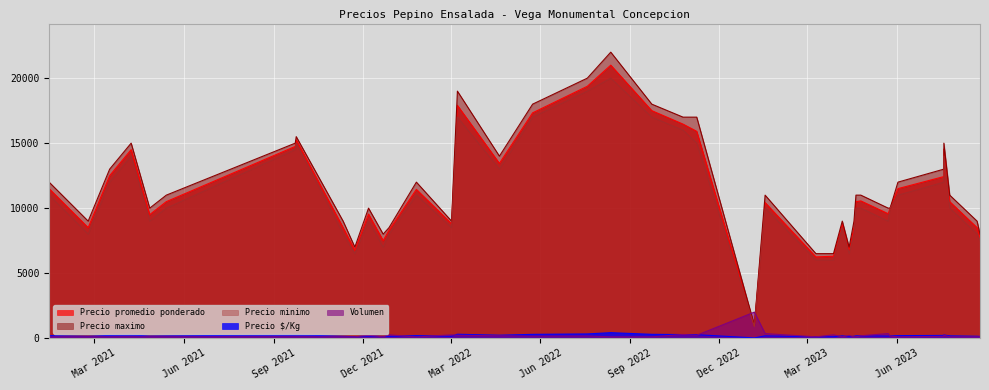

Between 26 and 39, which series saw the biggest shift?

Precio maximo